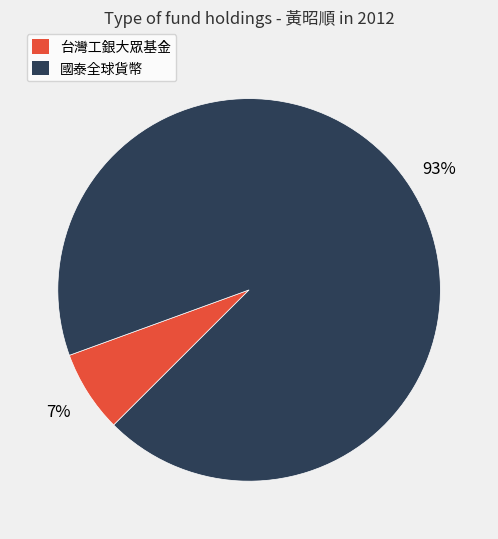

To the nearest percent, what is the difference between the largest and smallest slice percentages?

86%